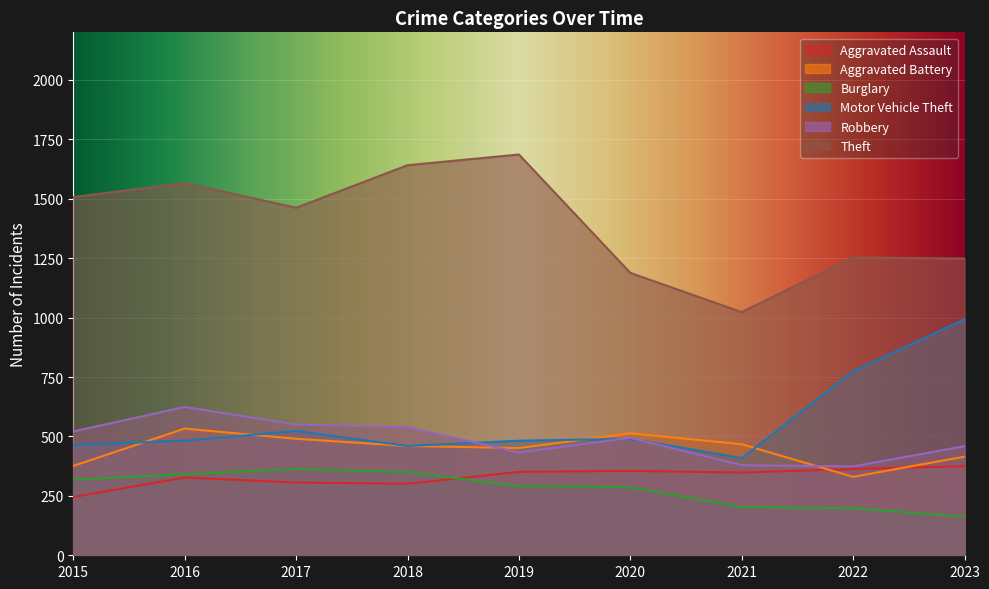

The value of Aggravated Battery at 2016 is 533. True or false?

True